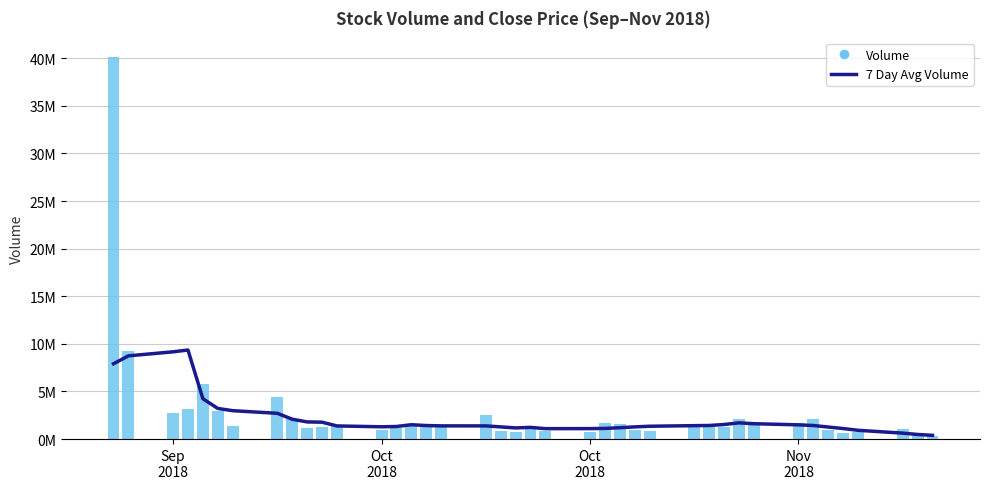

What is the value of the 7 Day Avg Volume bar at the 5th from the left?

4238857.1